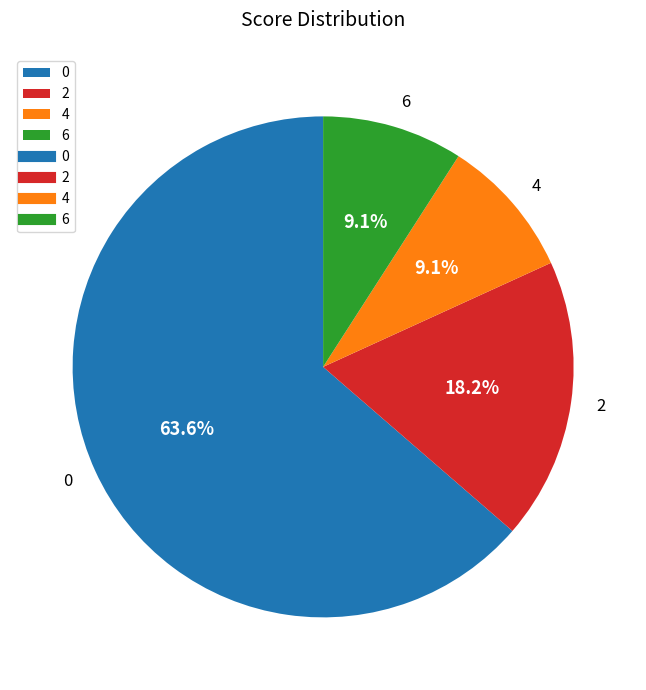

Approximately how many times larger is the value at 6 compared to 2?

0.5